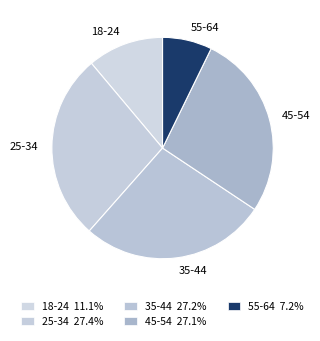

What is the ratio of the value at 18-24 to the value at 55-64?

1.5